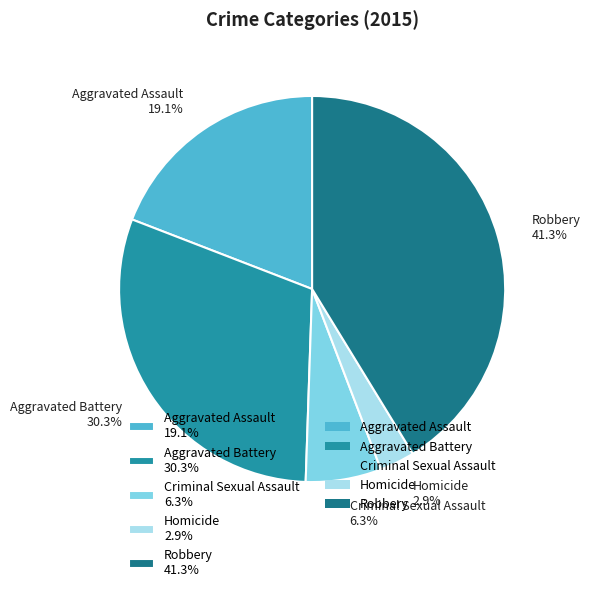

True or false: Robbery accounts for 41% of the total.

True